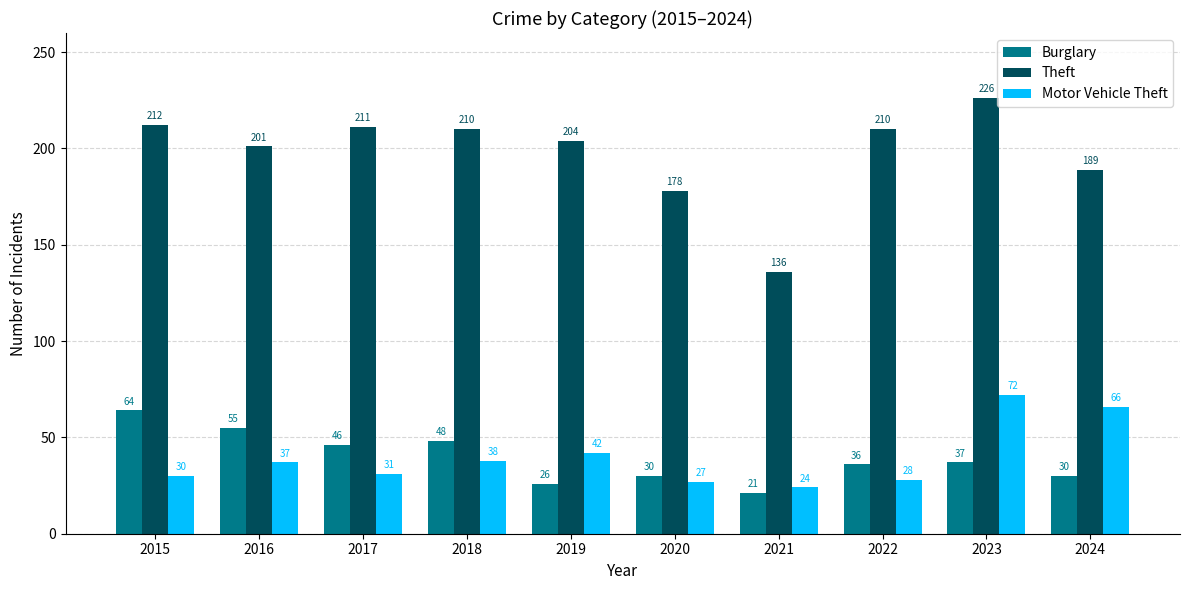

List the series in order of their peak value, lowest first.

Burglary, Motor Vehicle Theft, Theft